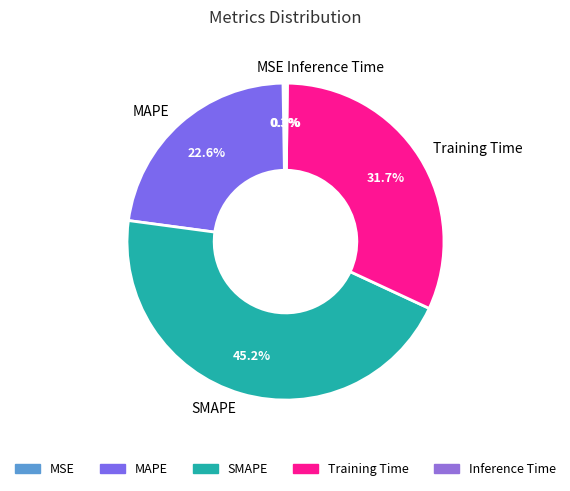

Is the sum of SMAPE and Training Time greater than half?

Yes